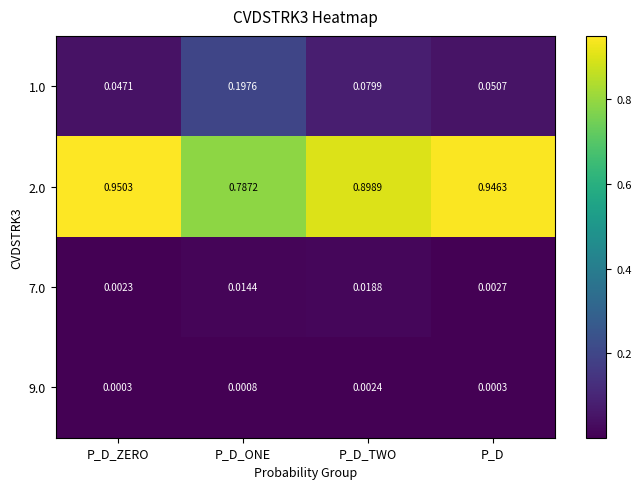

List the labels in order of 2.0 value, smallest first.

P_D_ONE, P_D_TWO, P_D, P_D_ZERO